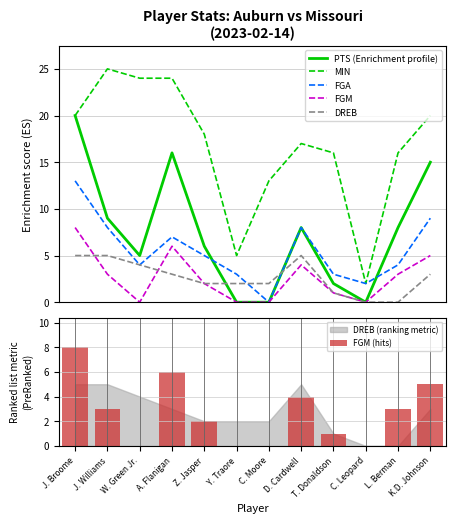

Between T. Donaldson and K.D. Johnson, which series saw the biggest shift?

PTS (Enrichment profile)